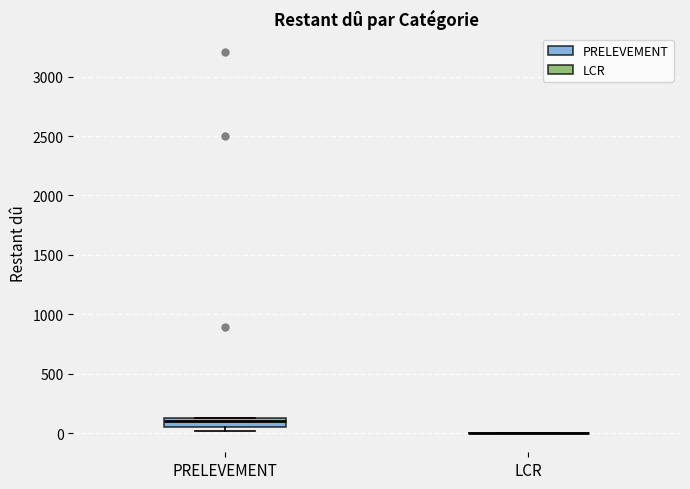

Which box is the tallest, from its lower edge to its upper edge?

PRELEVEMENT